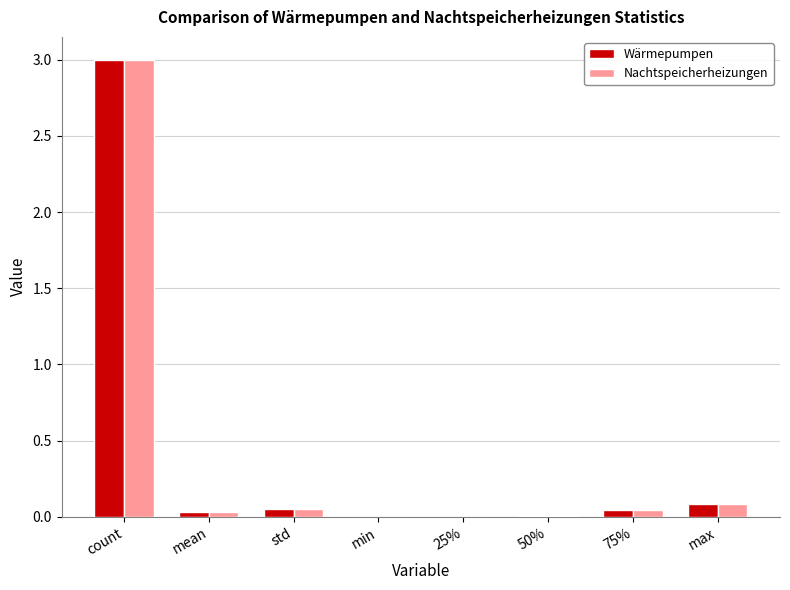

What is the sum of all Wärmepumpen values?

3.2